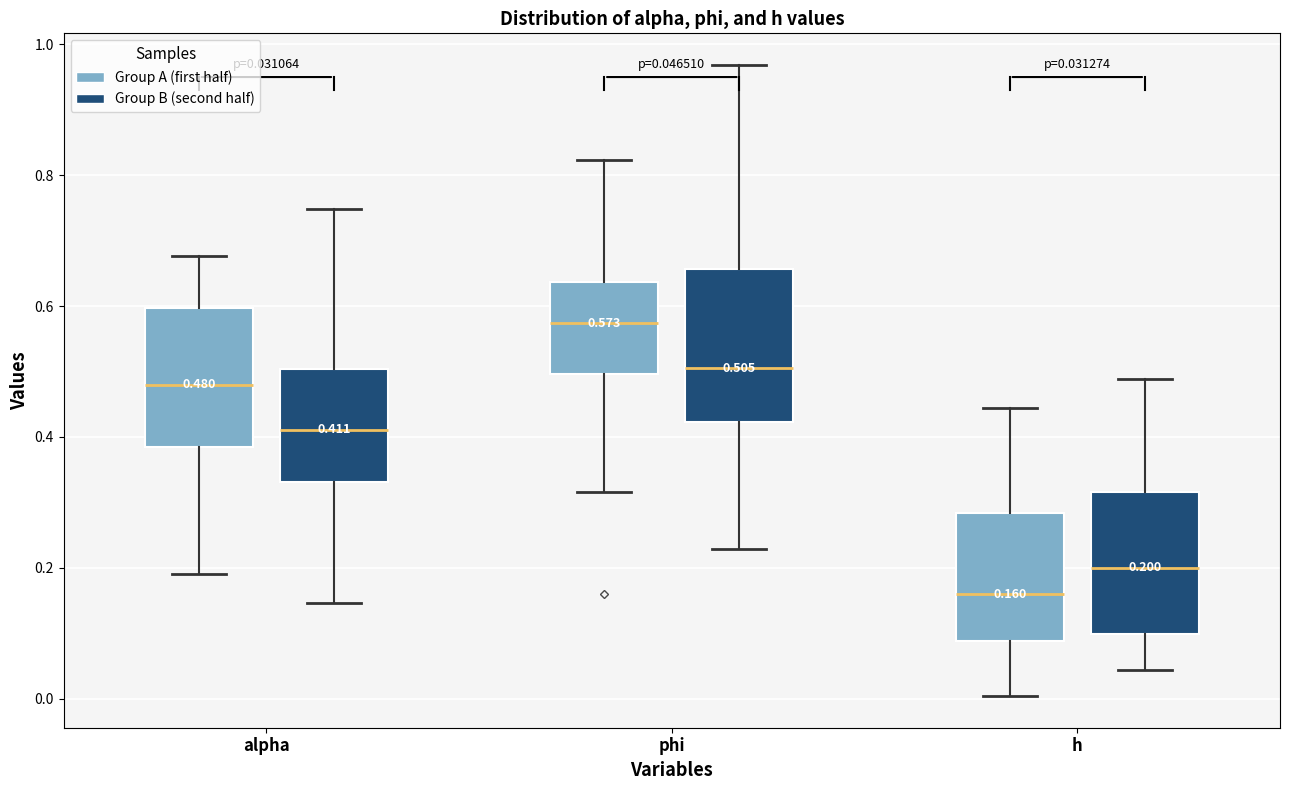

Which box has the highest median line?

phi (Group A (first half))